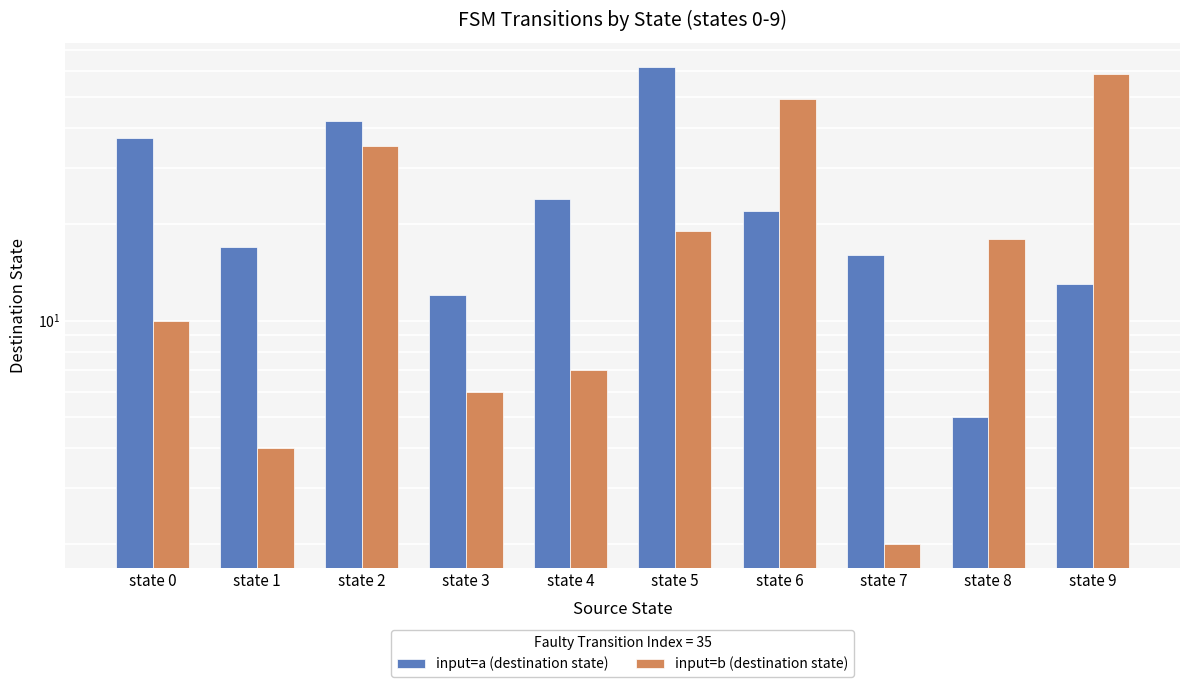

Does the chart contain any negative values?

No